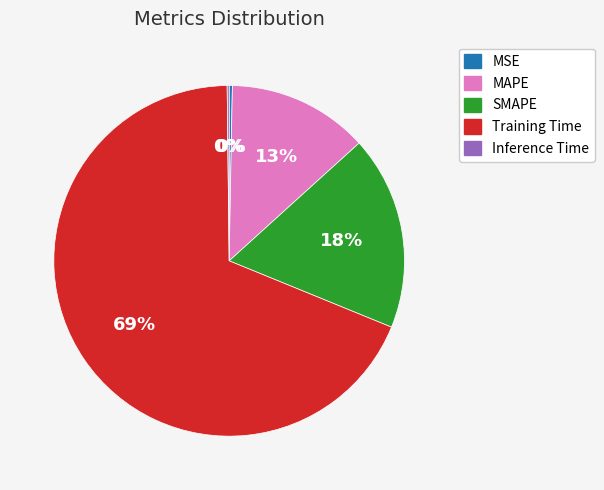

Is there a majority slice in this chart?

Yes